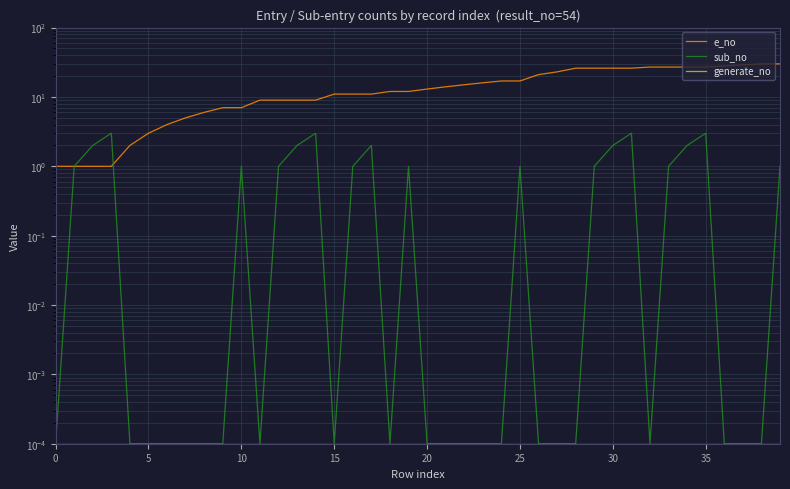

Count the number of data series in this chart.

3